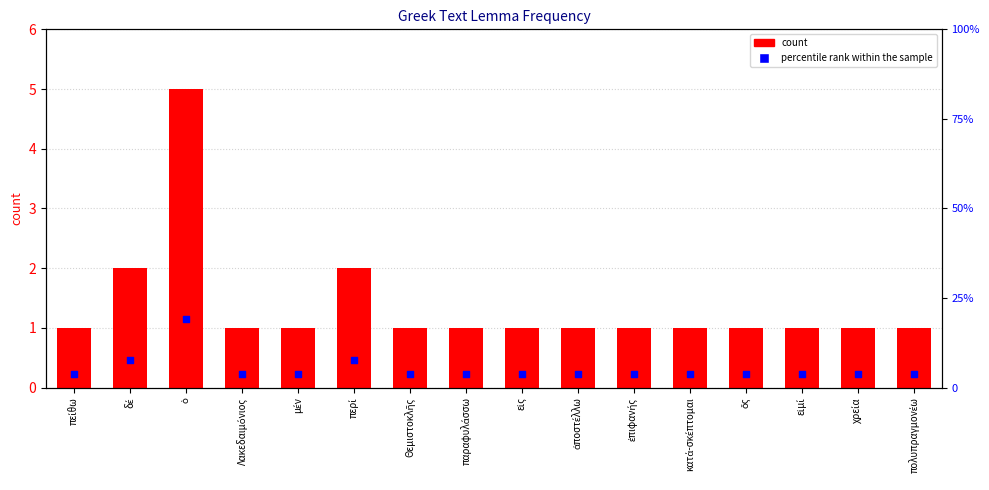

At how many categories does at least one series exceed 3?

16